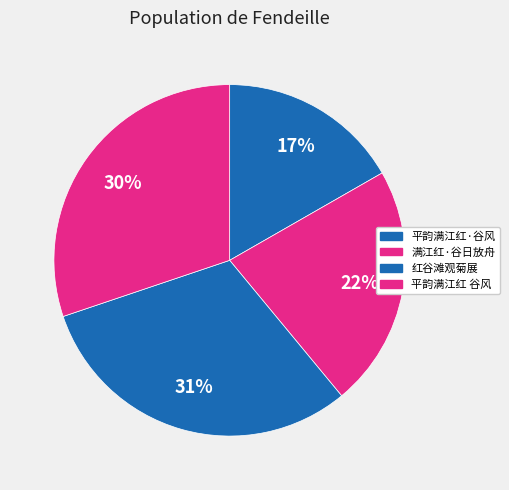

How many segments does this pie chart have?

4